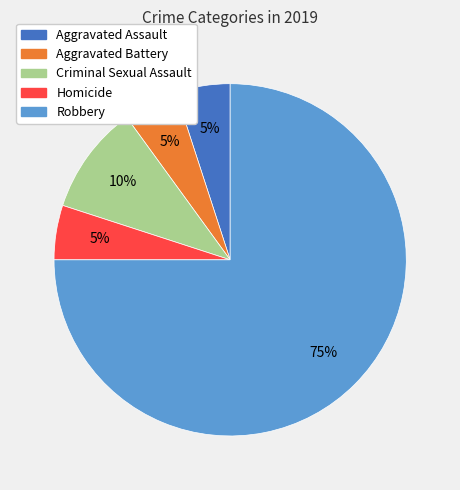

To the nearest percent, what portion does Aggravated Assault represent?

5%